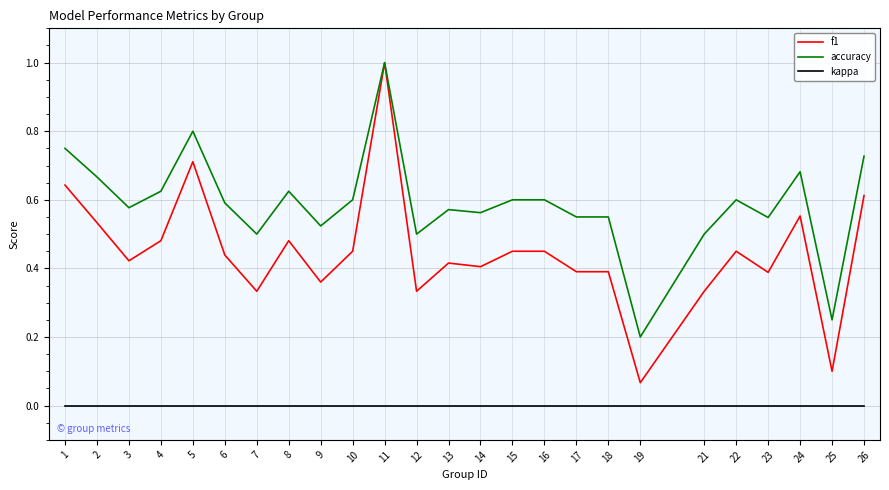

The value of f1 at 9 is 0.4. True or false?

True